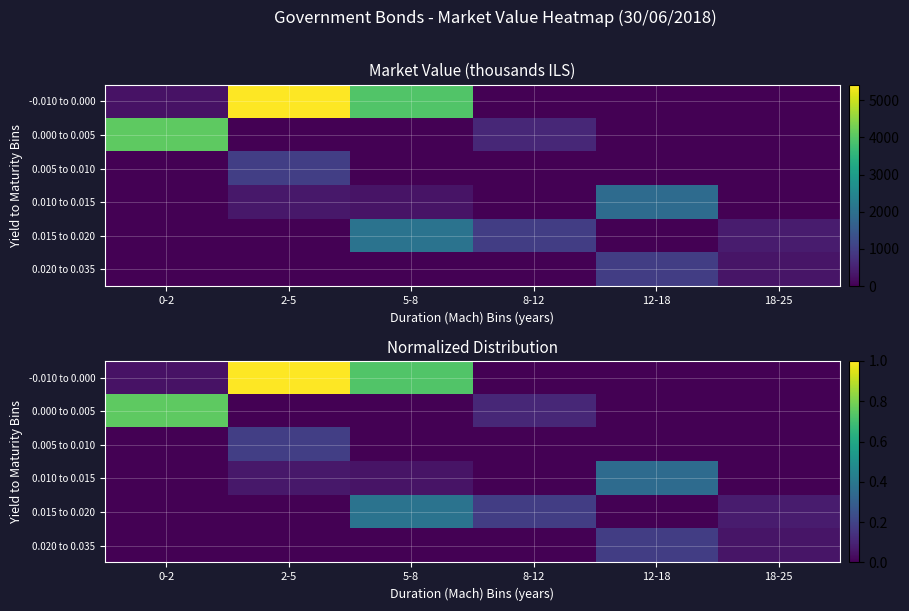

What is the difference between the highest and lowest values at 2-5?

1.0